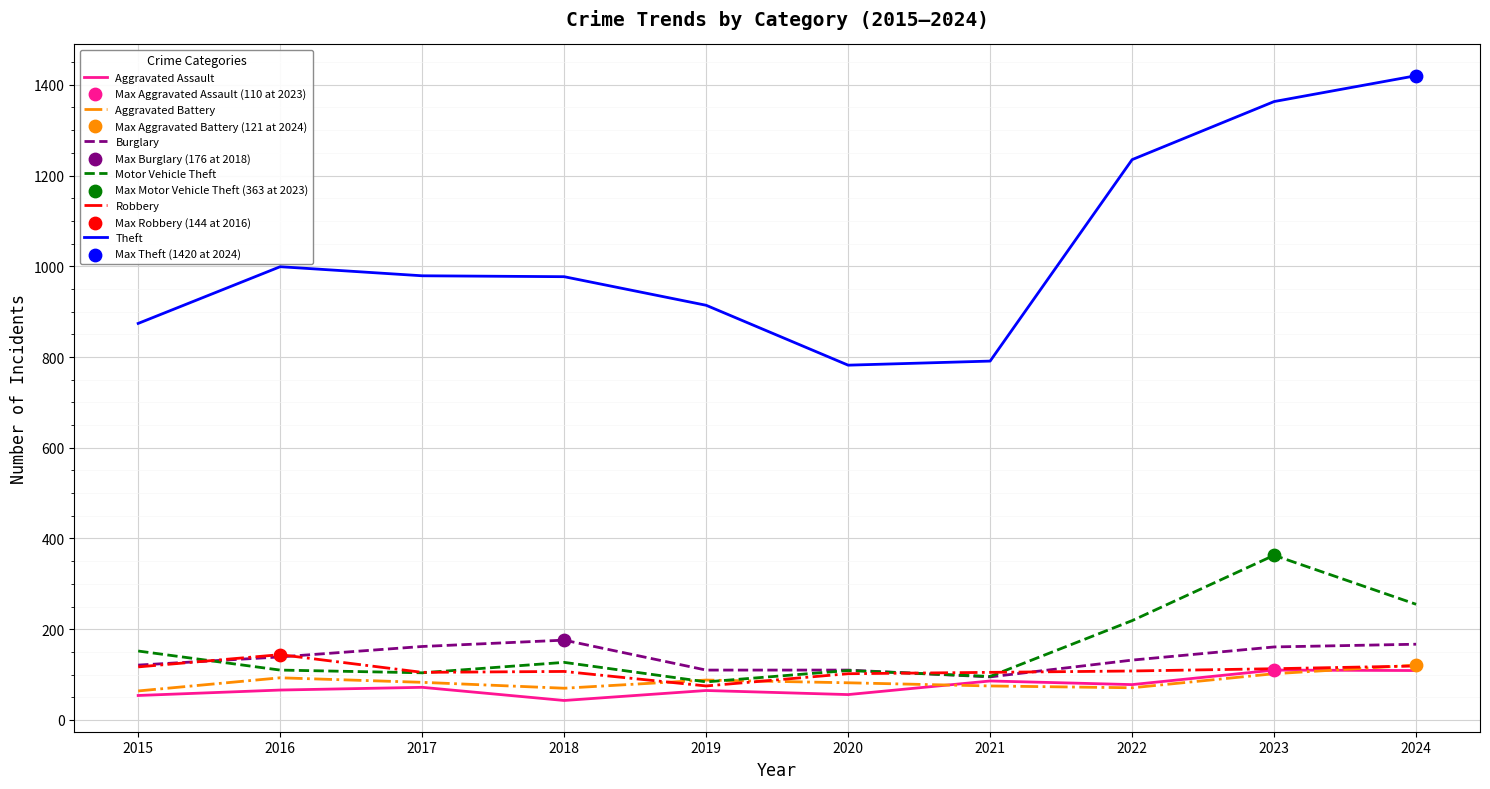

Which series has the widest spread of values?

Theft